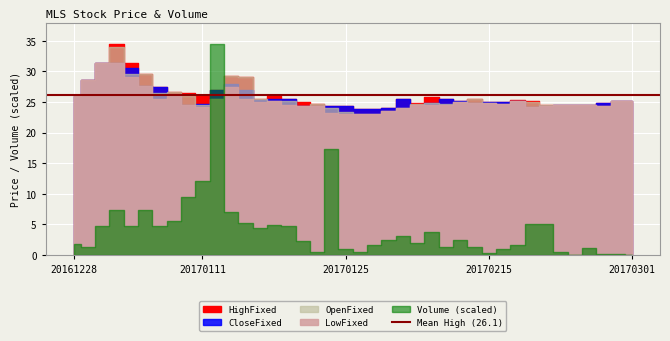

How many lines are shown in the chart?

5